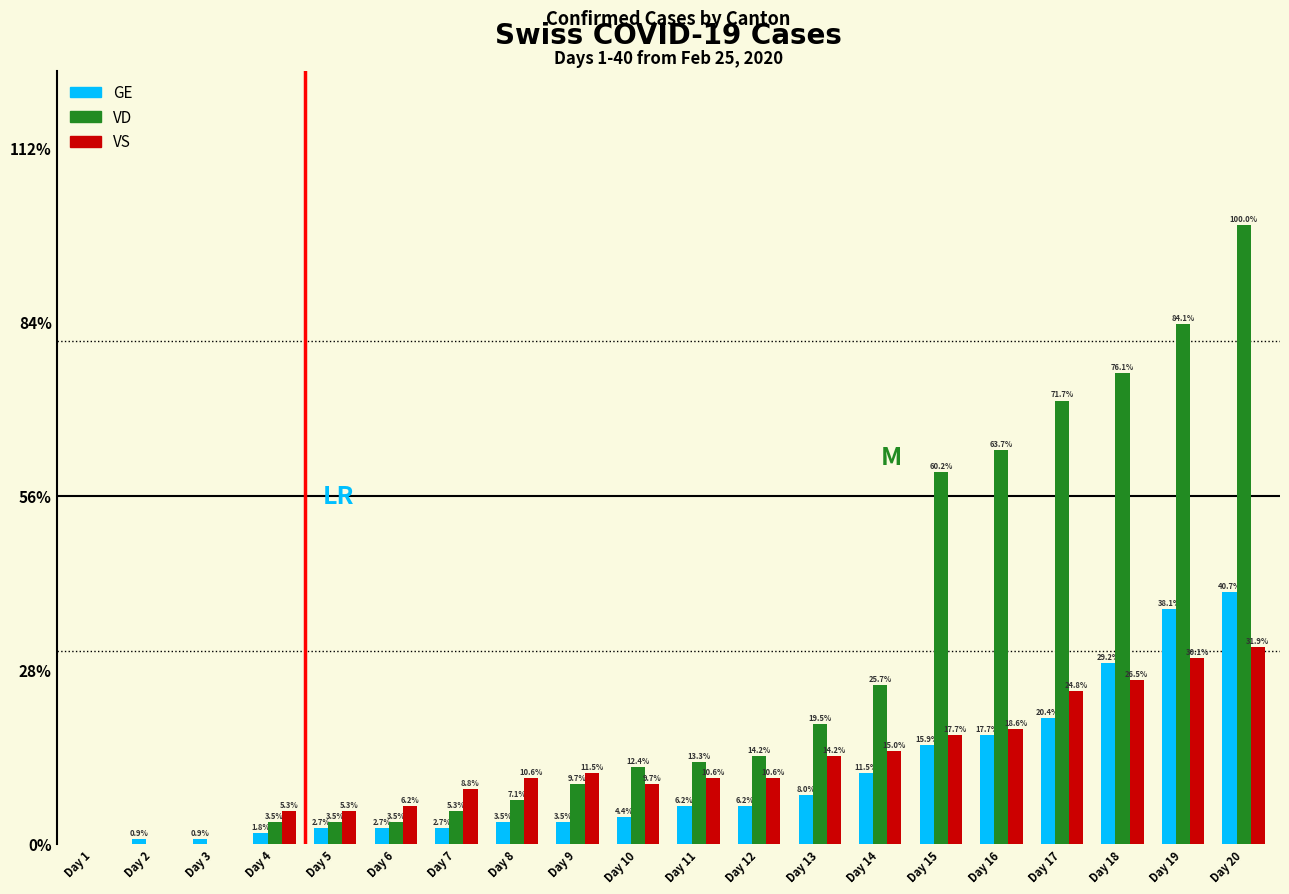

At which label is GE closest to 20?

Day 17